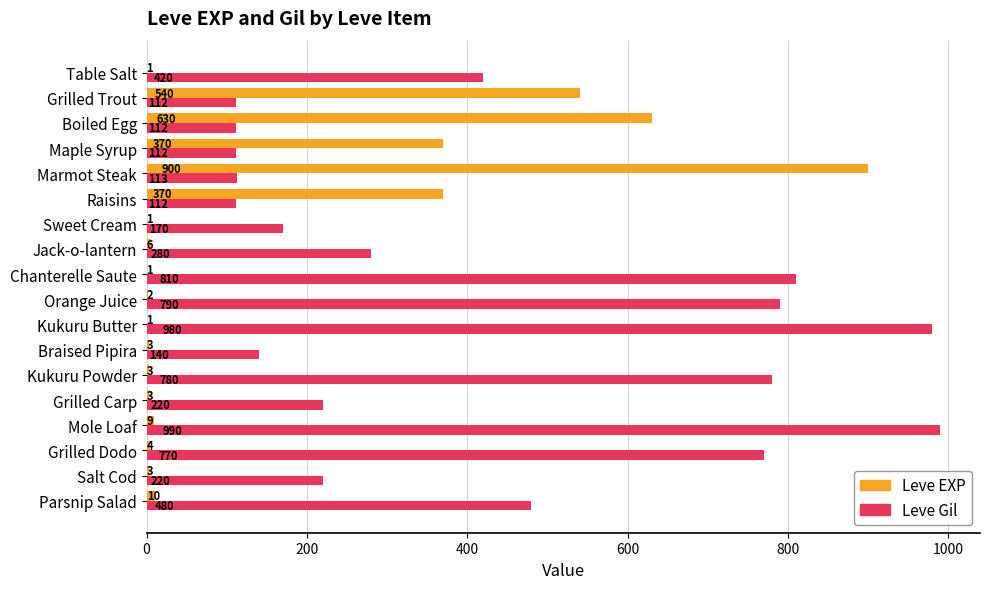

At which category is the sum across all series the highest?

Marmot Steak